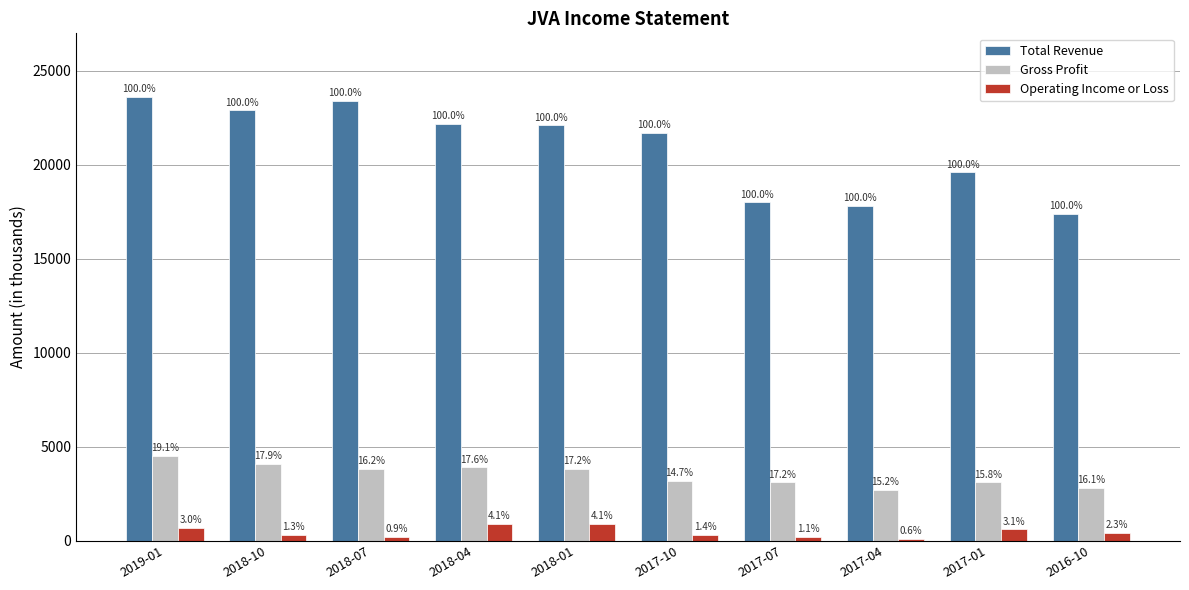

How many bars are there in each group?

3